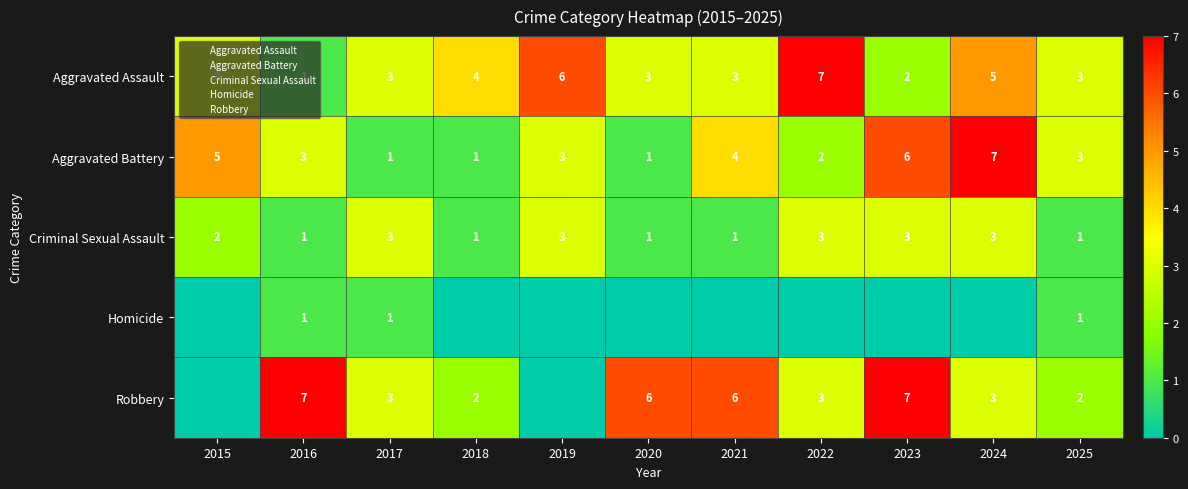

What is the difference between the Homicide values at 2022 and 2016?

1